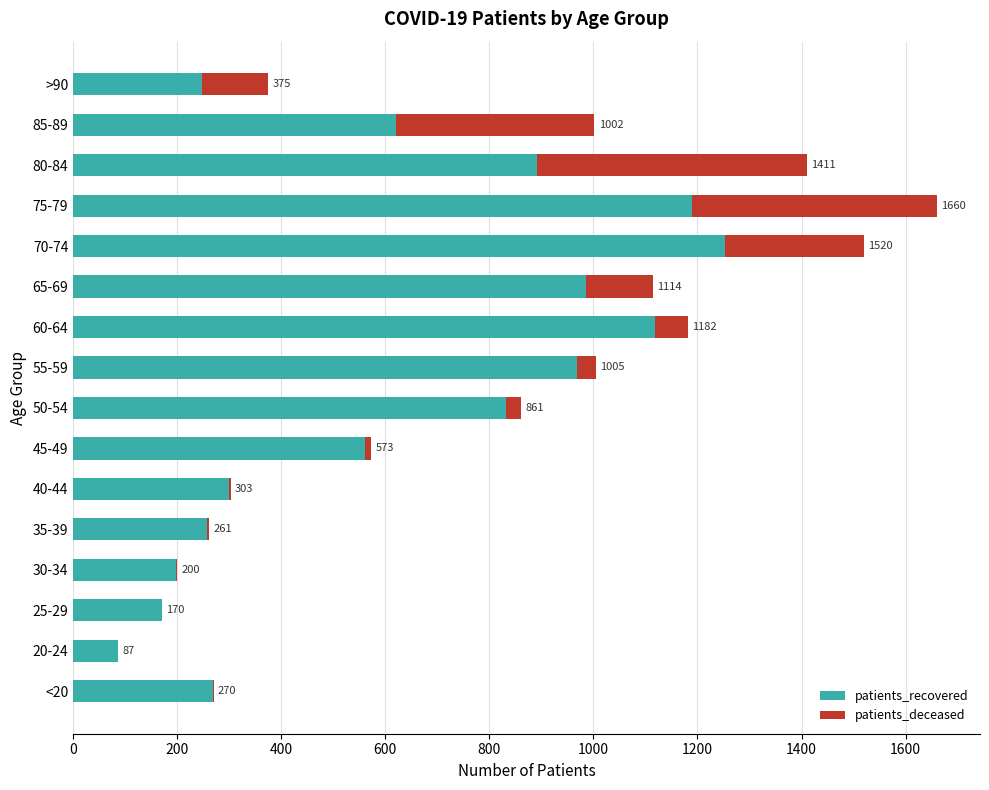

How many distinct data groups are displayed?

2